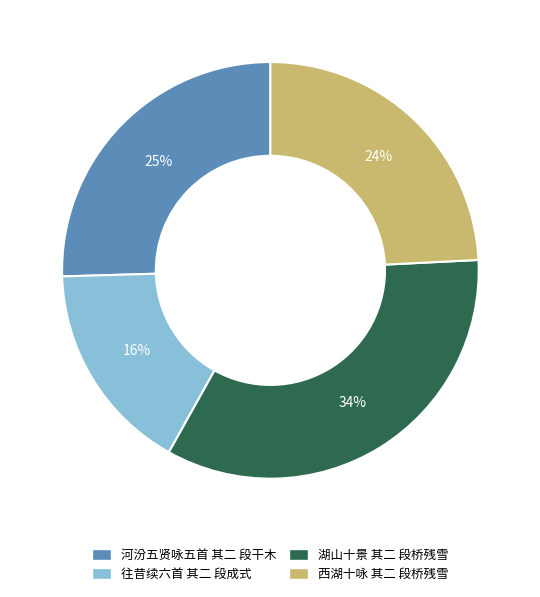

Does 河汾五贤咏五首 其二 段干木 represent more than half of the total?

No